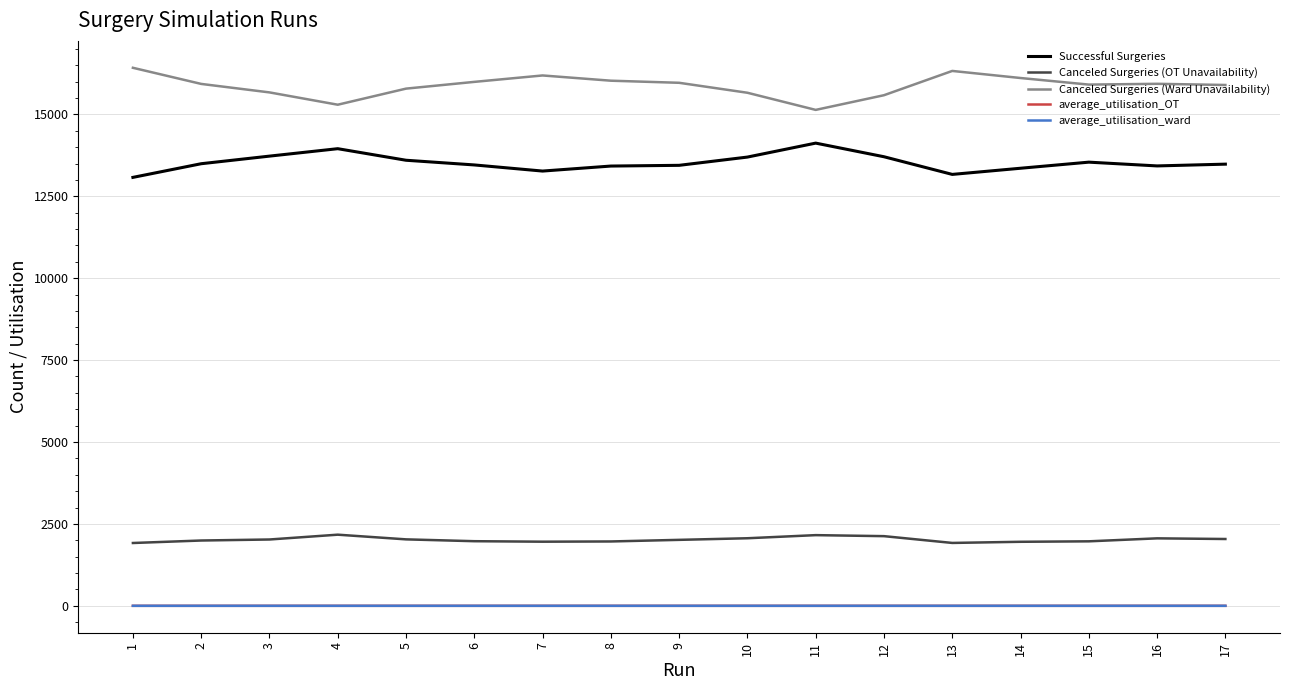

True or false: Successful Surgeries has more than 2 interior local peaks.

True